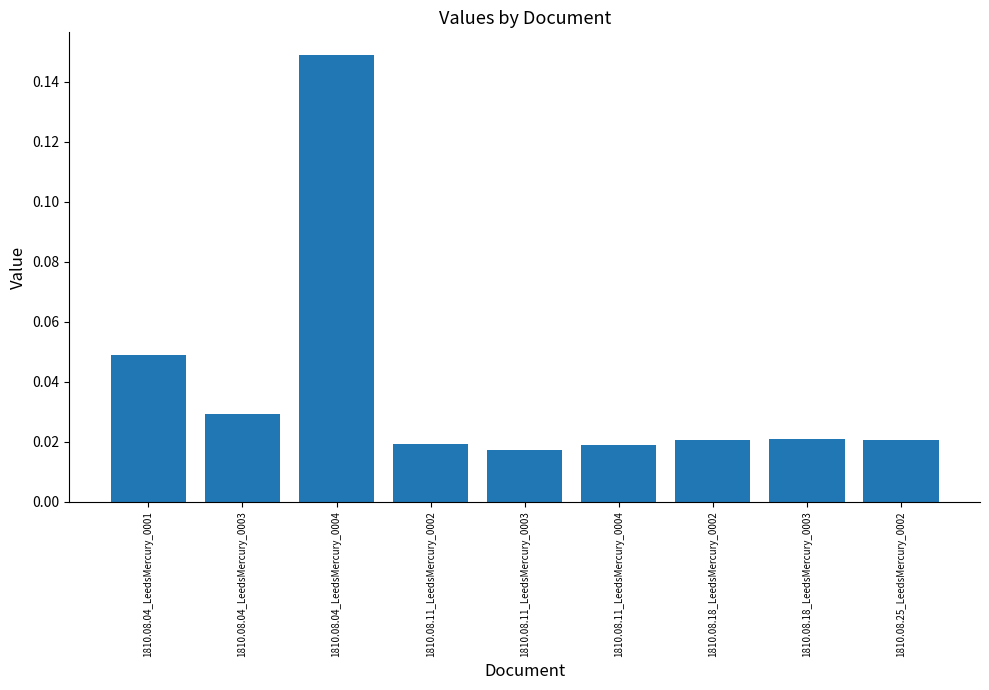

True or false: the data shows 0.3 at 1810.08.04_LeedsMercury_0004.

False